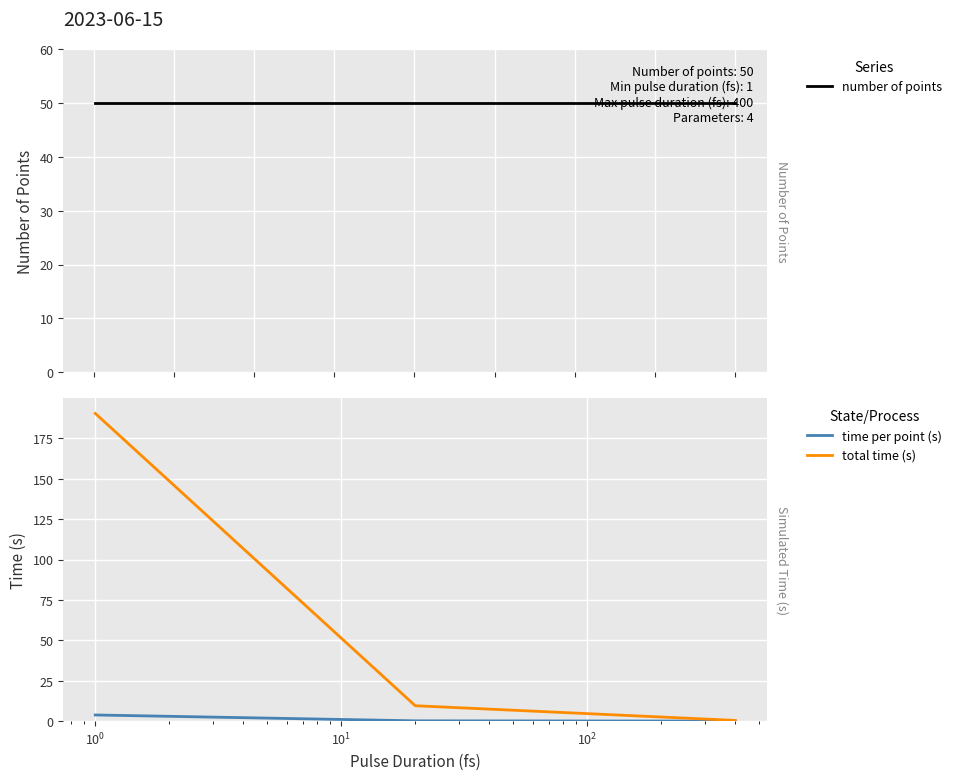

Rank the series by their maximum value, from lowest to highest.

time per point (s), number of points, total time (s)